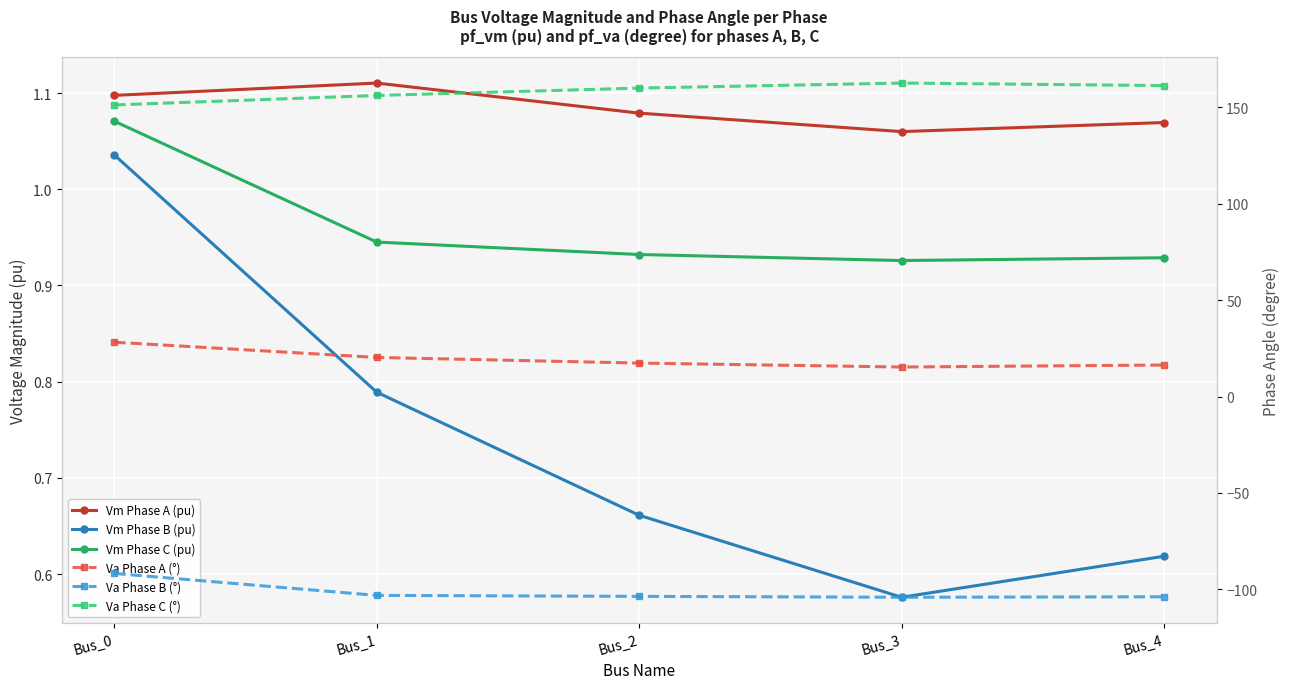

How many interior local valleys does the Vm Phase A (pu) series have?

1